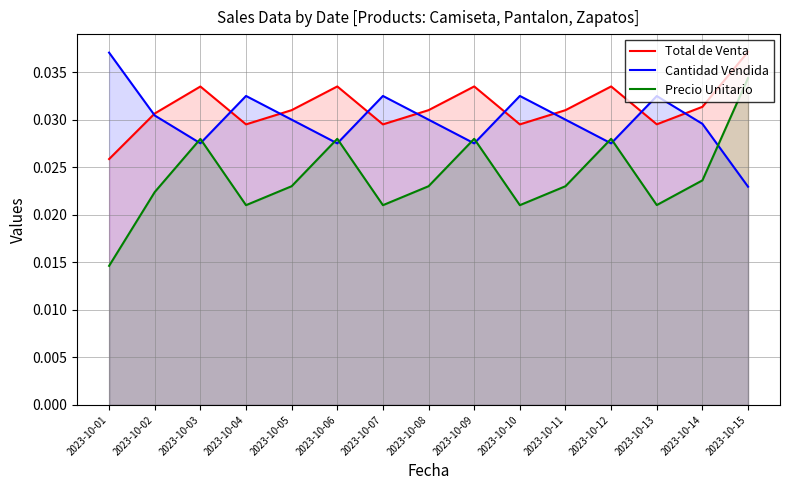

At which label is Total de Venta closest to 0?

2023-10-01